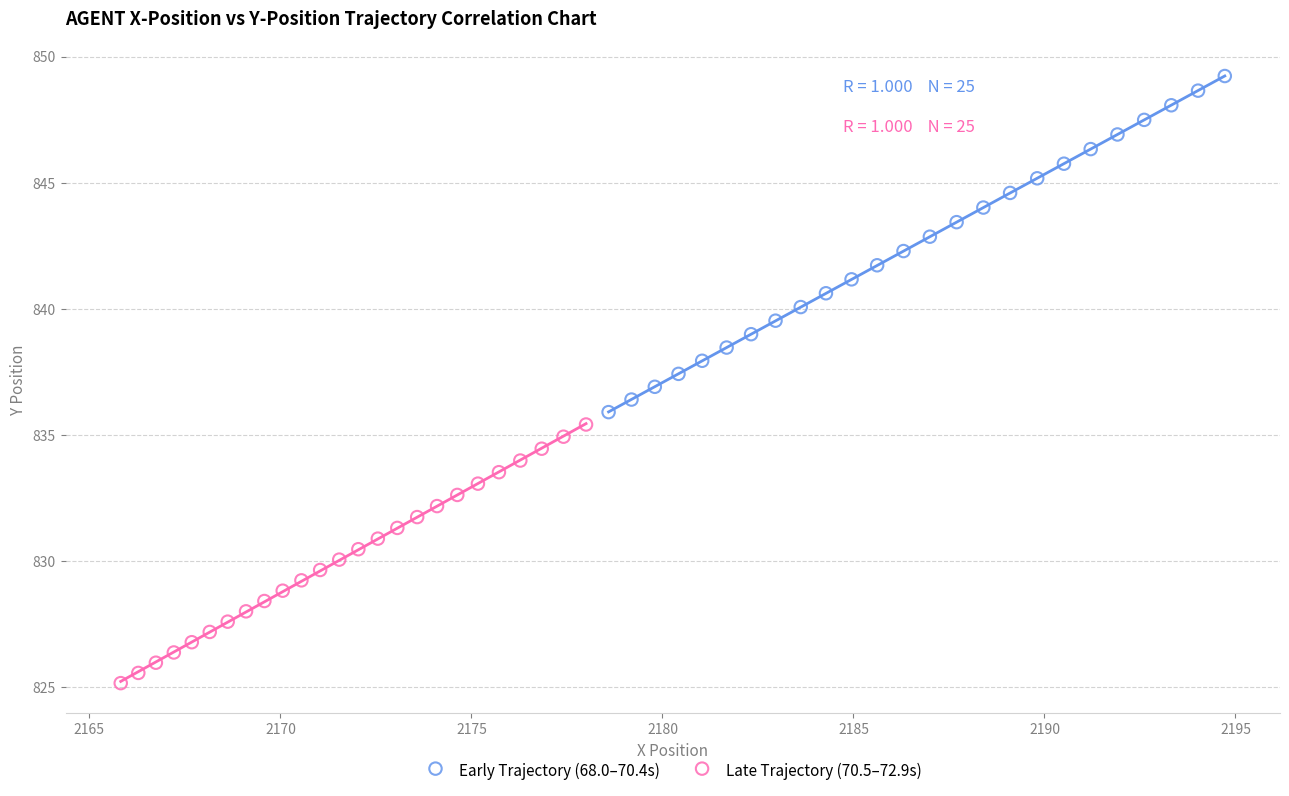

Which series reaches the minimum Y coordinate?

Late Trajectory (70.5–72.9s)